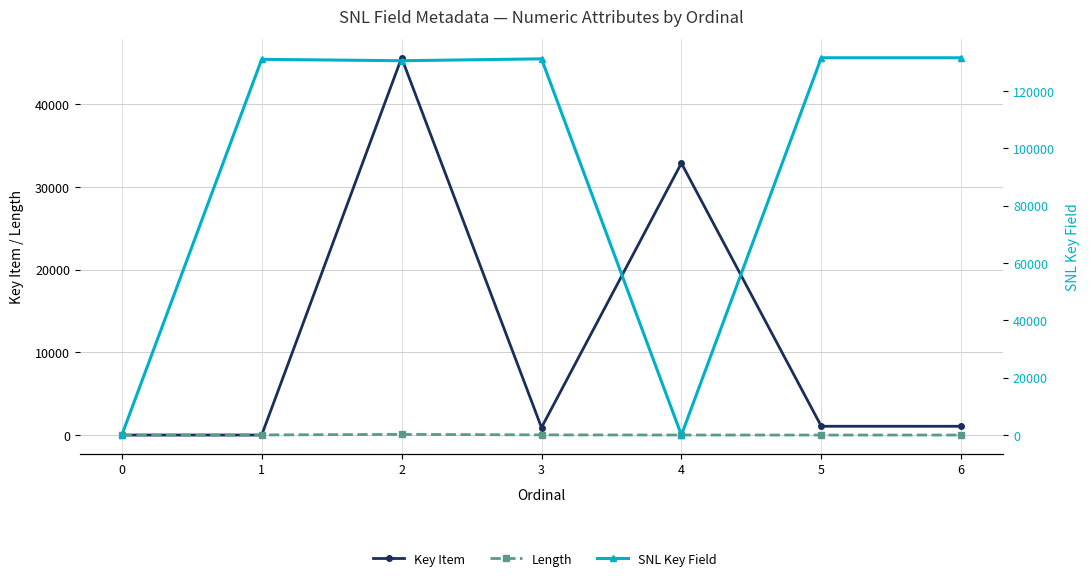

How many values in the SNL Key Field series are below 130992?

3